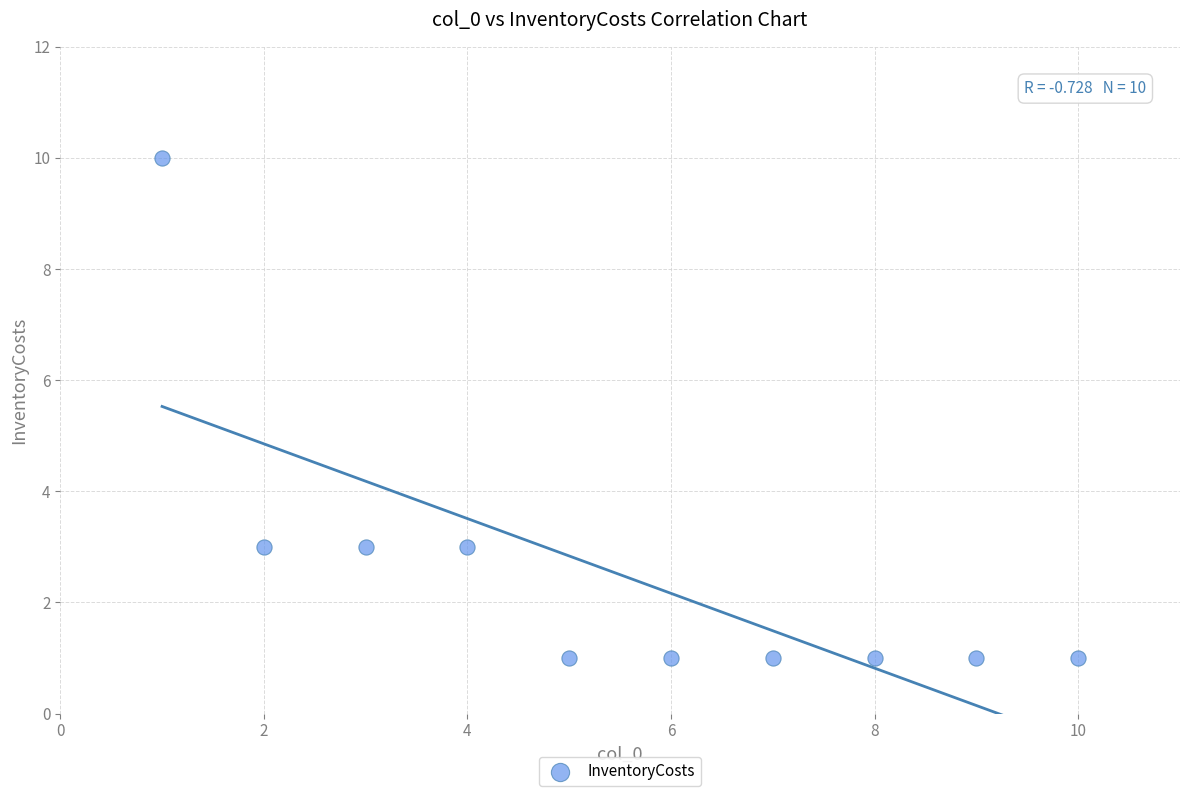

What is the range of X values (max minus min)?

9